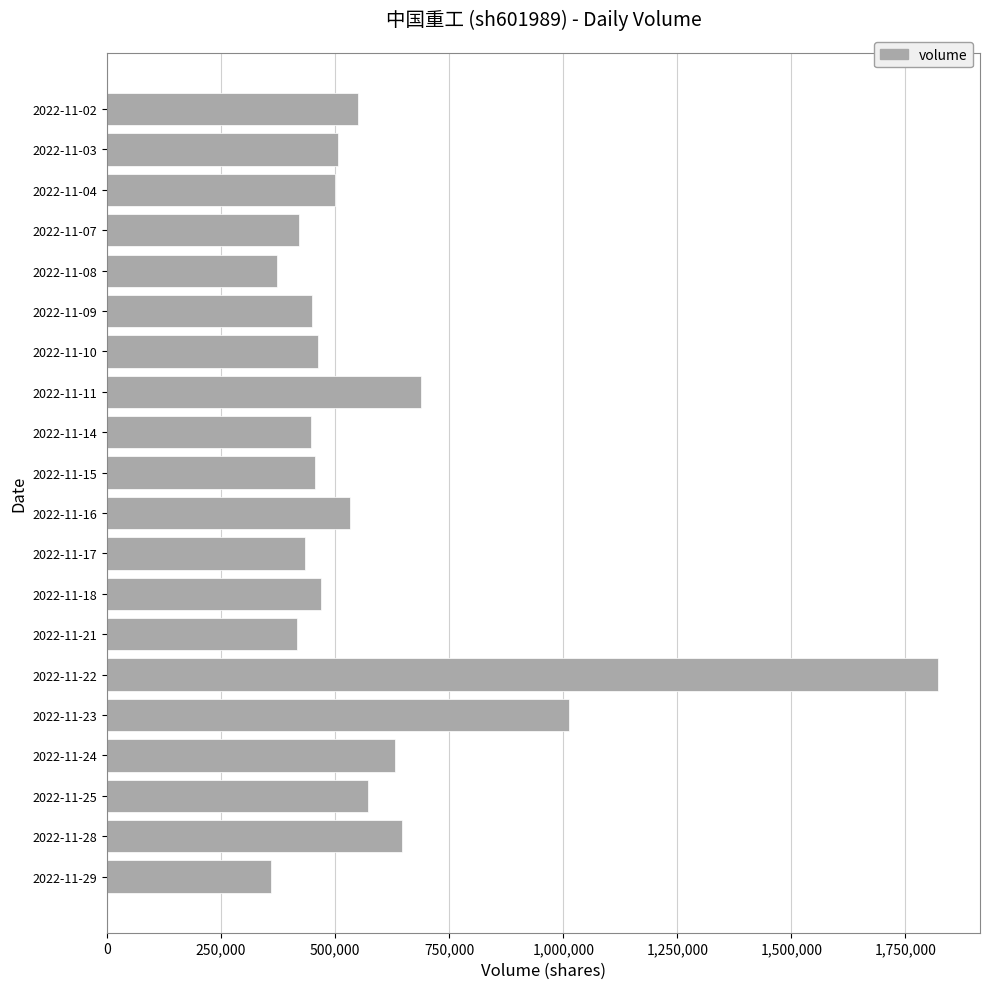

What is the maximum value shown in the chart?

1822189